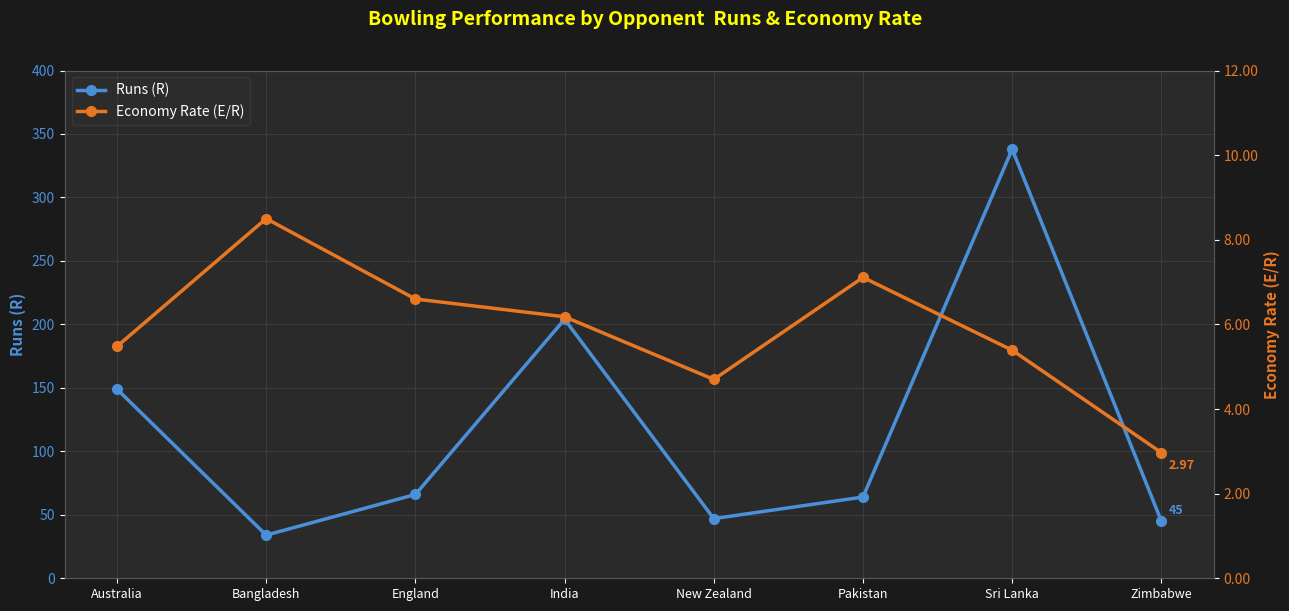

How many interior local peaks does the Runs (R) series have?

2